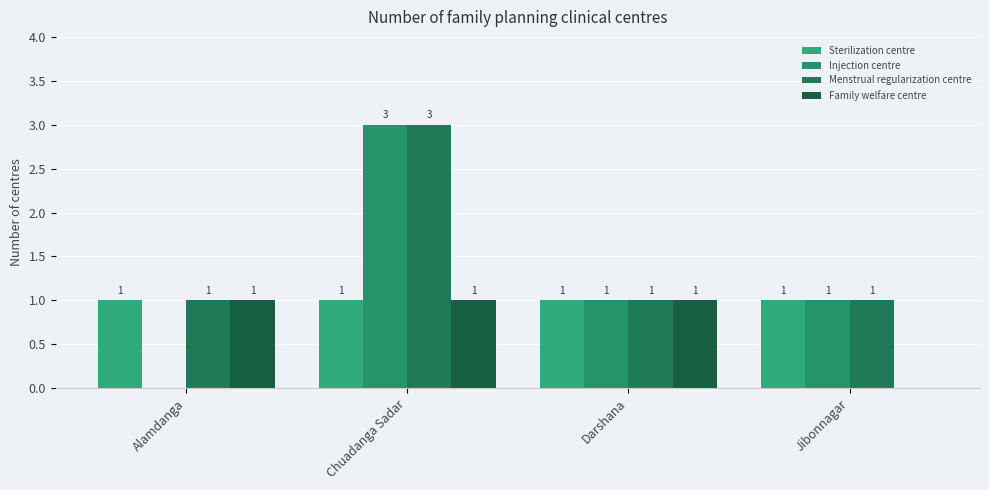

Reading left to right, extract all data points from this chart.

Sterilization centre: Alamdanga=1	Chuadanga Sadar=1	Darshana=1	Jibonnagar=1
Injection centre: Alamdanga=0	Chuadanga Sadar=3	Darshana=1	Jibonnagar=1
Menstrual regularization centre: Alamdanga=1	Chuadanga Sadar=3	Darshana=1	Jibonnagar=1
Family welfare centre: Alamdanga=1	Chuadanga Sadar=1	Darshana=1	Jibonnagar=0